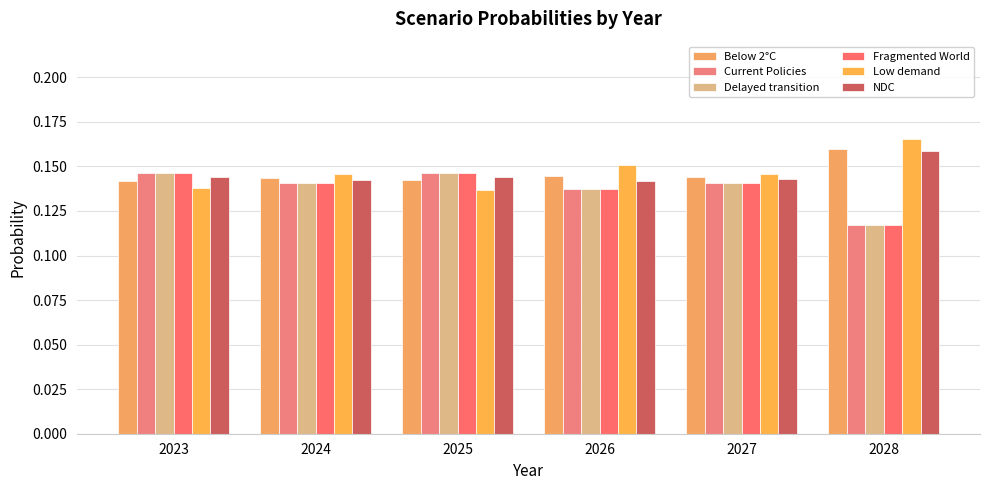

How many Current Policies values are between 0 and 1?

6